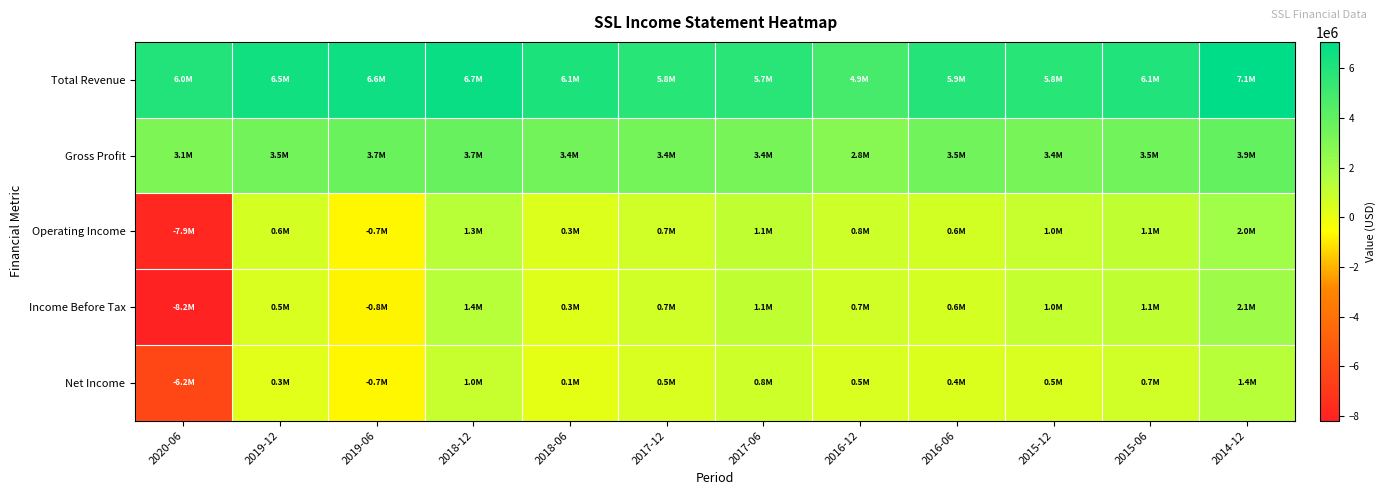

What is the difference between the highest and lowest values at 2015-06?

5329800